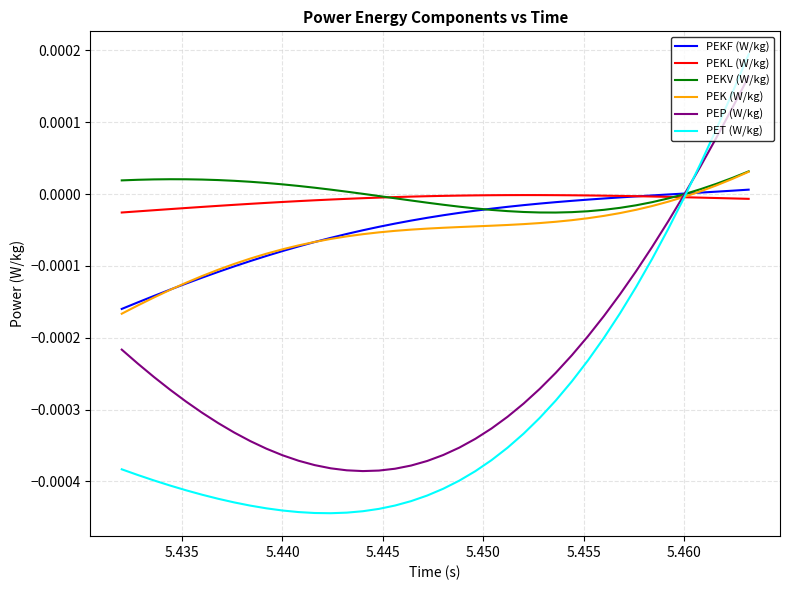

Which series has the largest range (max minus min)?

PET (W/kg)